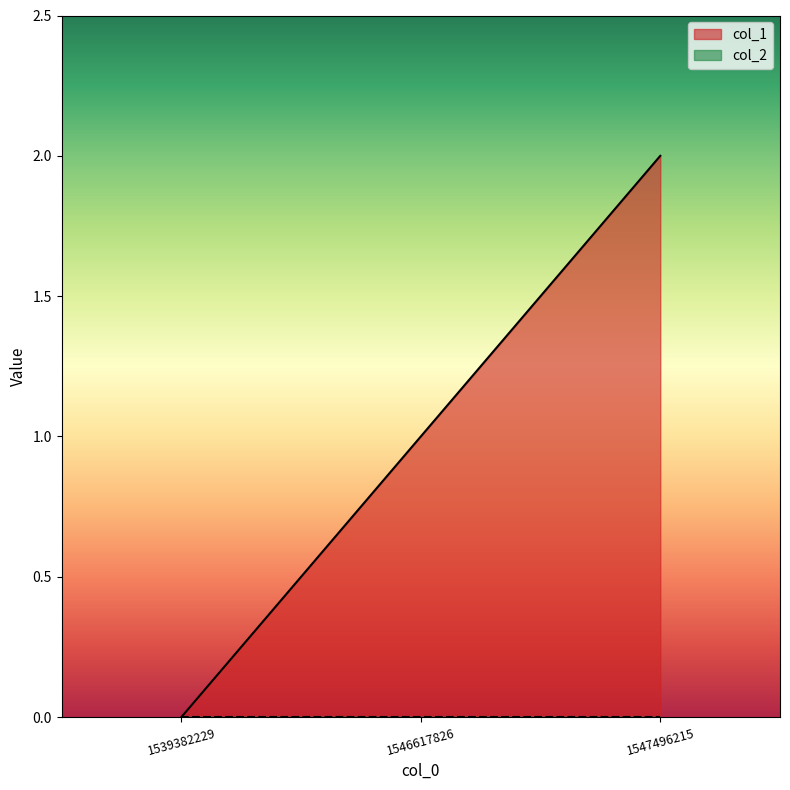

How many positive values are there?

2